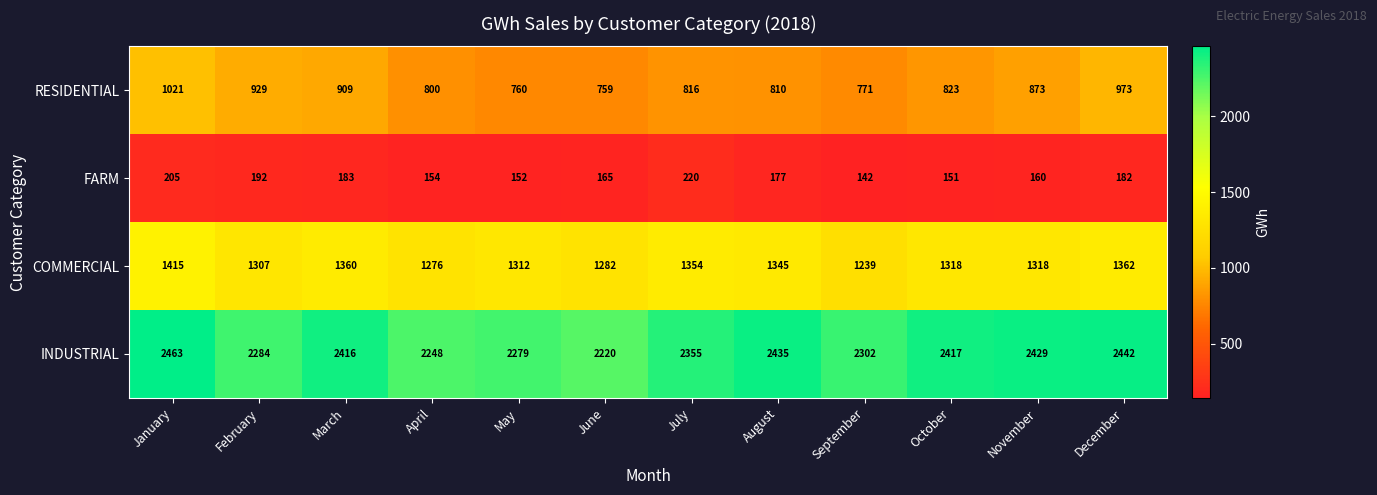

At how many categories does at least one series exceed 1898?

12